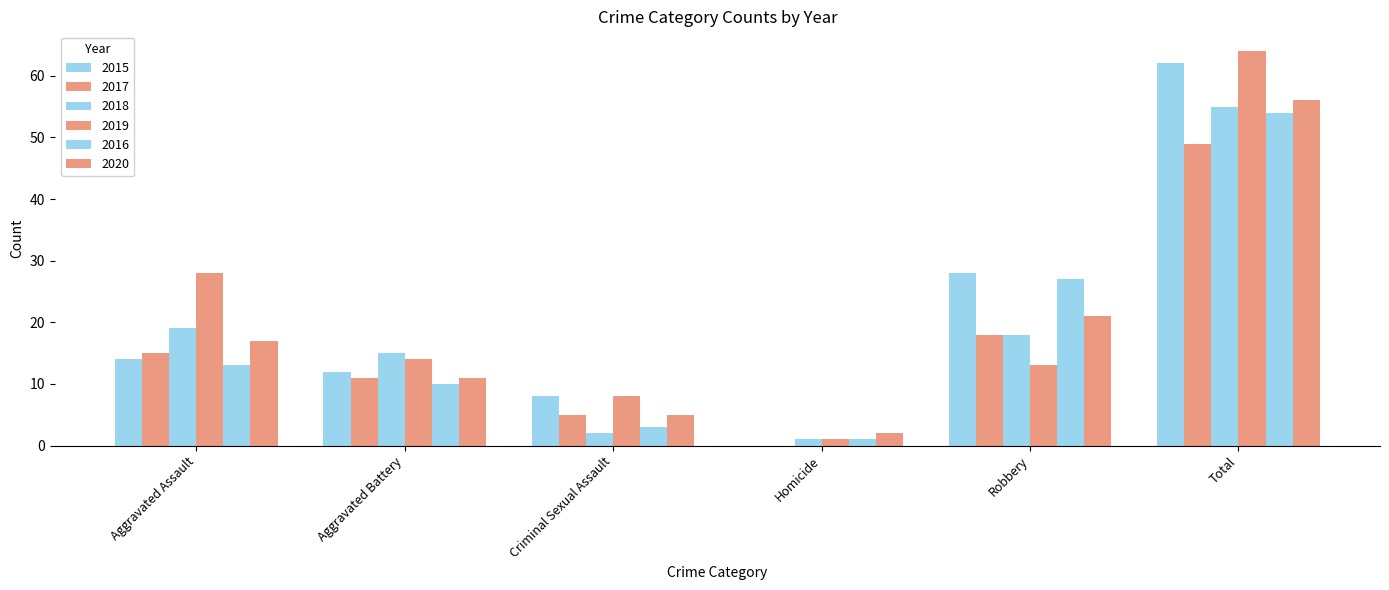

Which label corresponds to the largest value in the chart?

Total